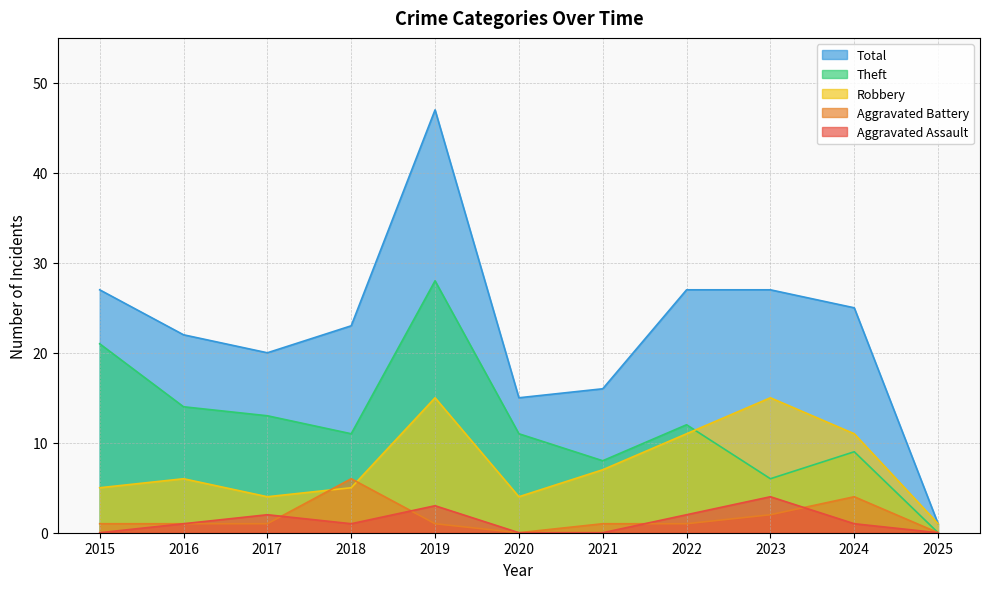

How many interior local peaks does the Aggravated Battery series have?

2